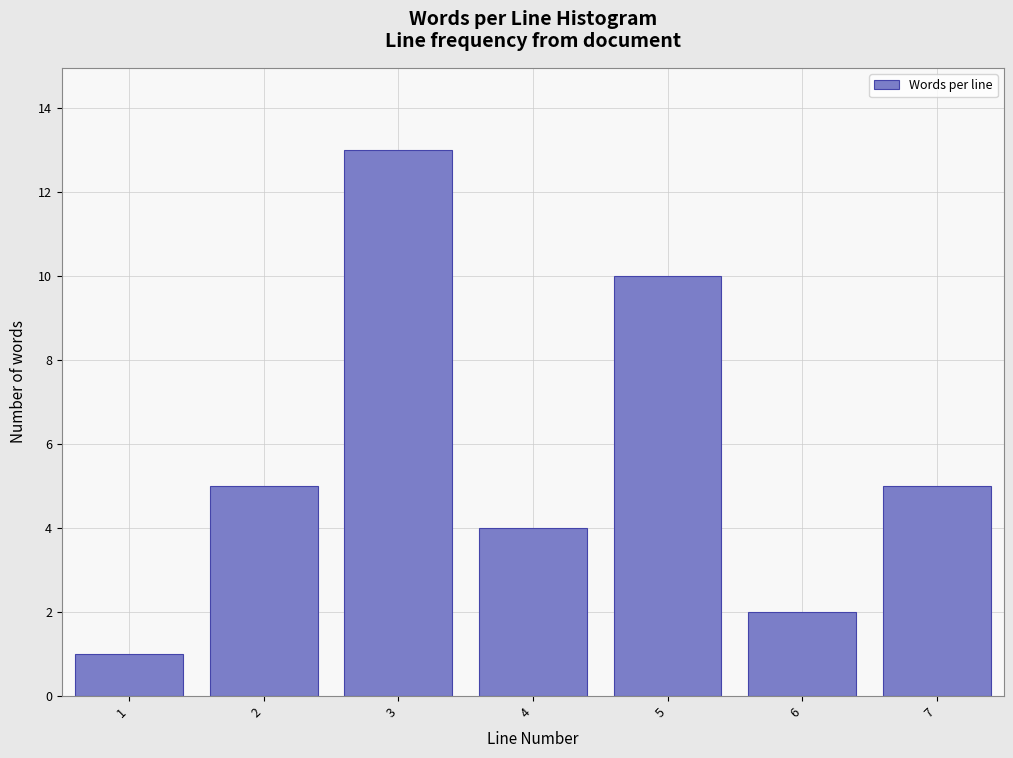

Reading right to left, transcribe all the data shown in this chart.

7=5	6=2	5=10	4=4	3=13	2=5	1=1